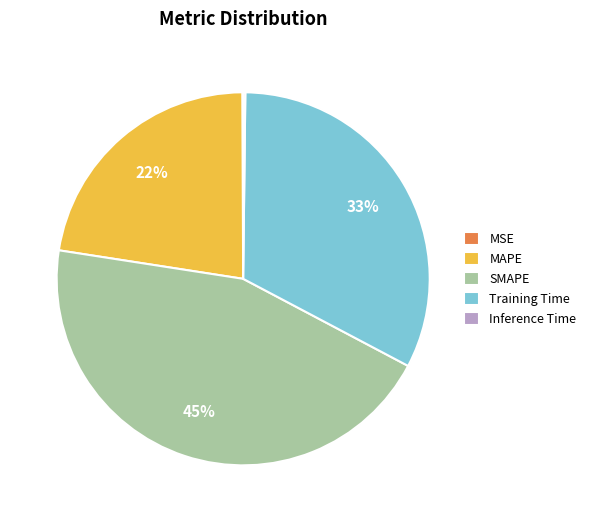

What is the largest slice in the pie chart?

SMAPE